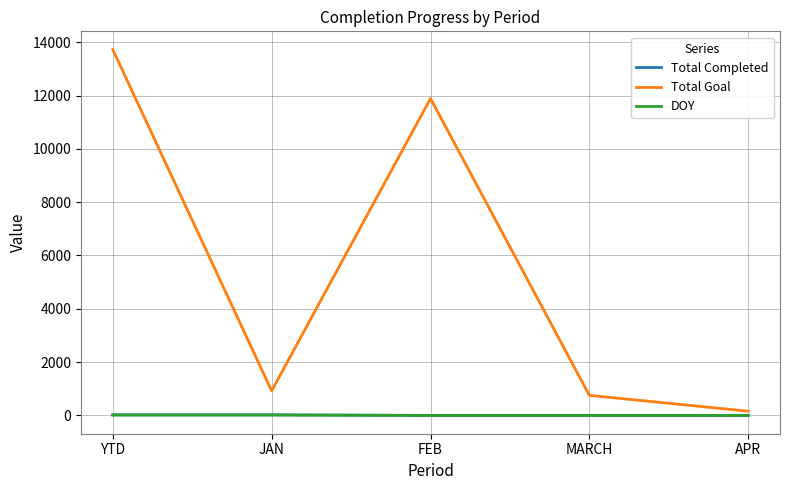

True or false: Total Goal has more than 2 interior local peaks.

False